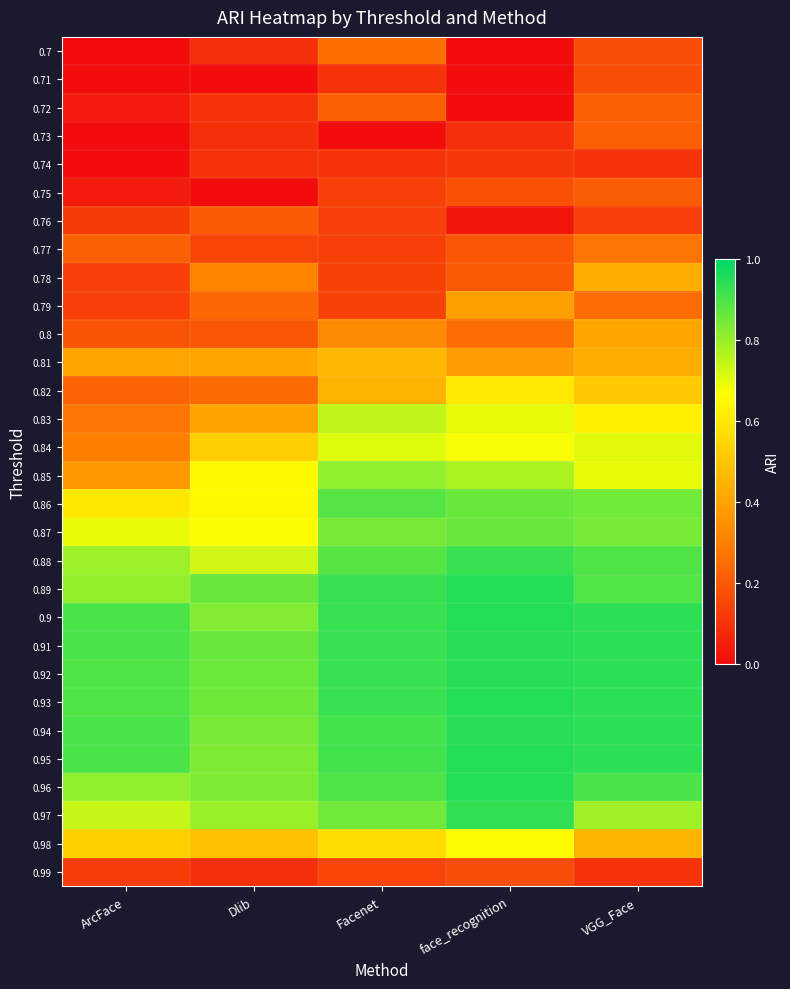

Rank the series by their maximum value, from highest to lowest.

0.89, 0.9, 0.93, 0.95, 0.96, 0.91, 0.92, 0.94, 0.97, 0.88, 0.86, 0.87, 0.85, 0.83, 0.84, 0.98, 0.82, 0.81, 0.78, 0.8, 0.79, 0.77, 0.7, 0.73, 0.72, 0.75, 0.76, 0.71, 0.99, 0.74